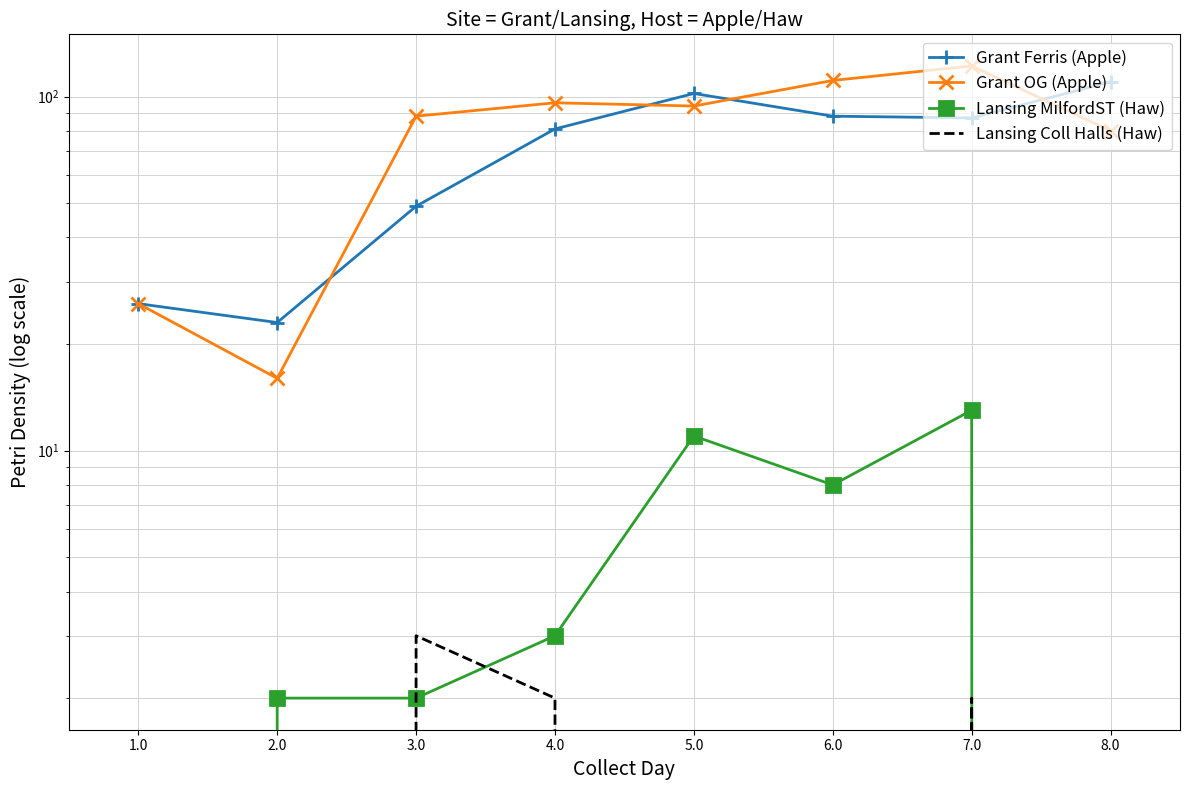

What is the label of the 8th point from the left?

8.0